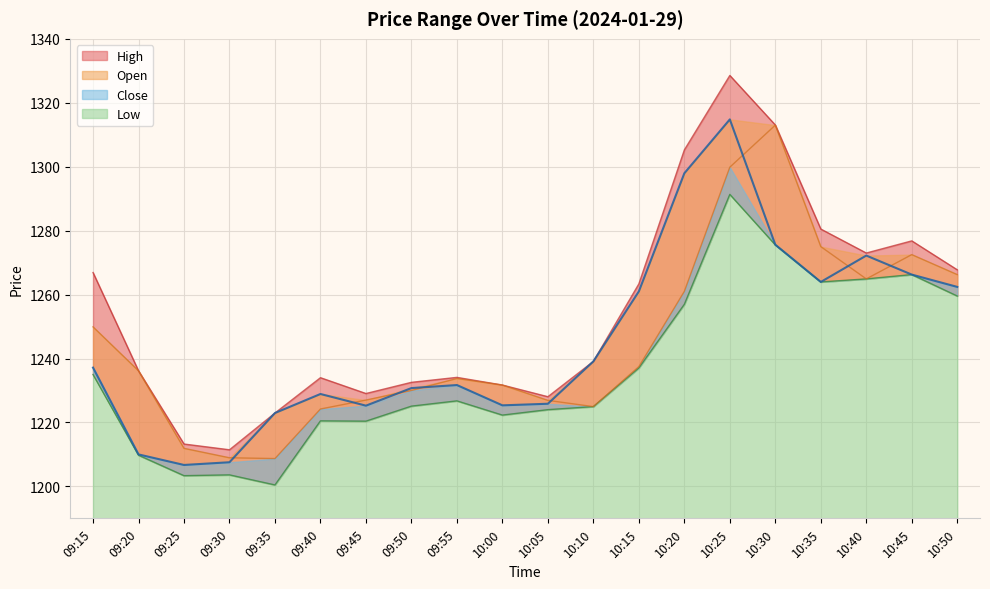

Where is the first local maximum for Low?

09:30